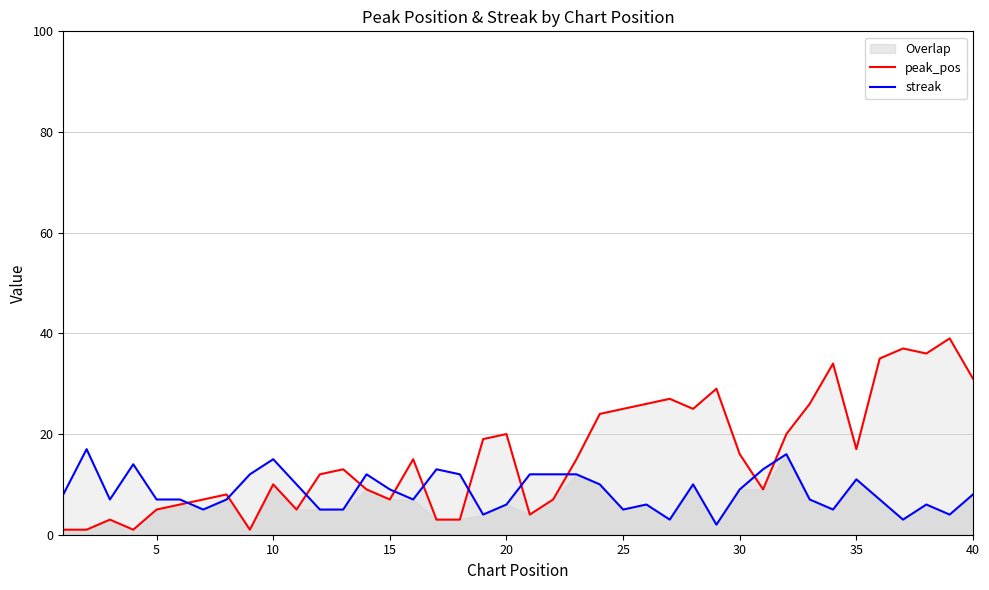

The value of peak_pos at 25 is 1. True or false?

False